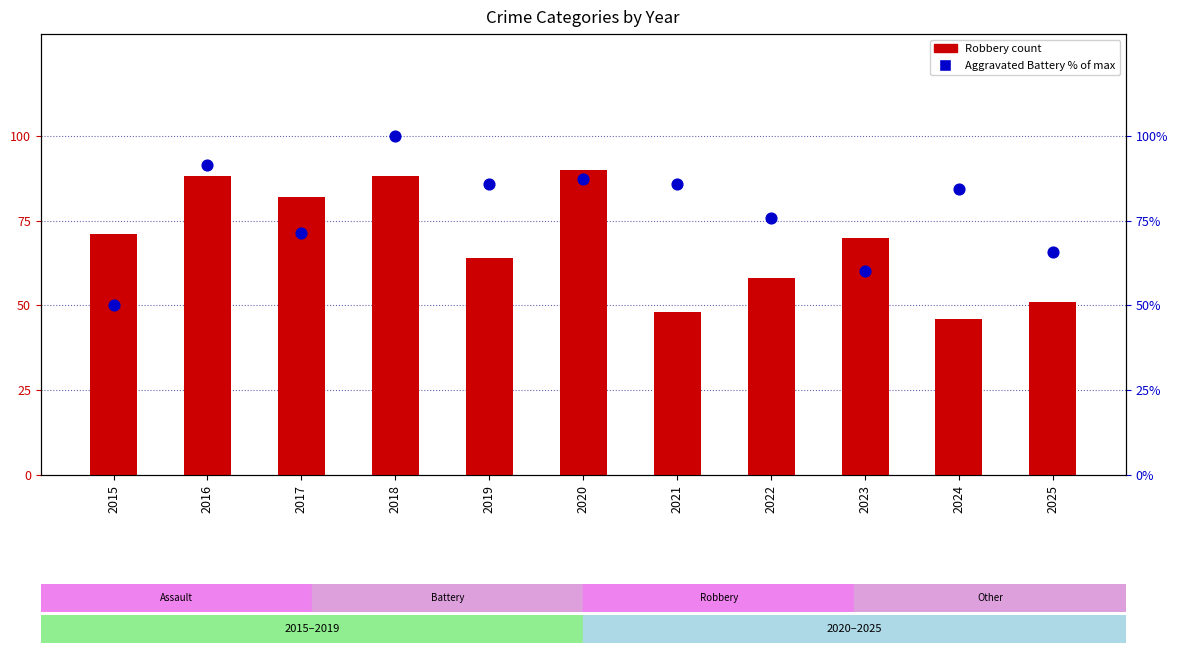

At which category is the sum across all series the highest?

2018